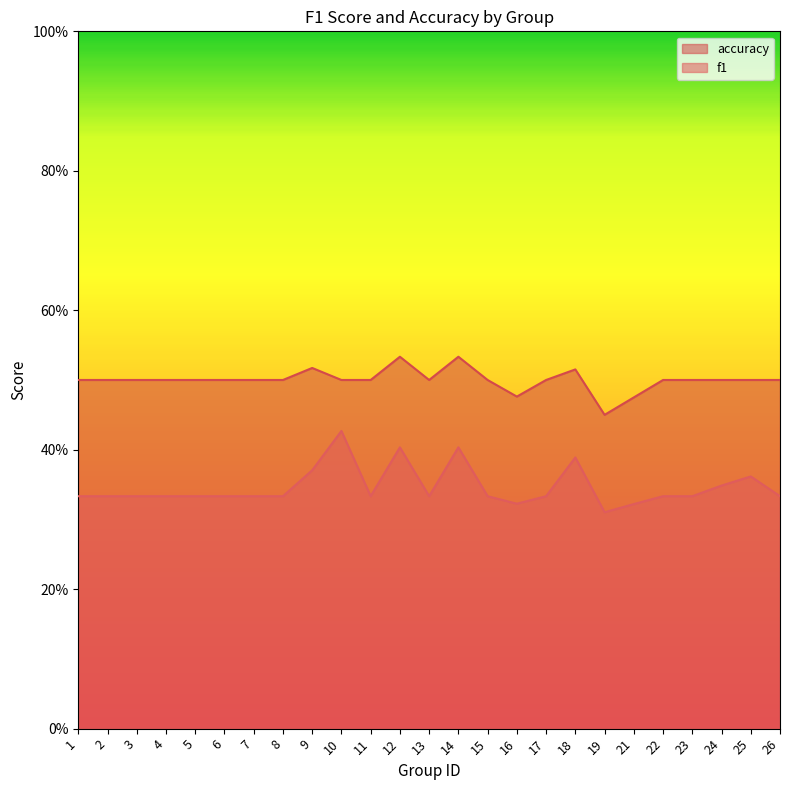

Which series has the largest total across all categories?

accuracy